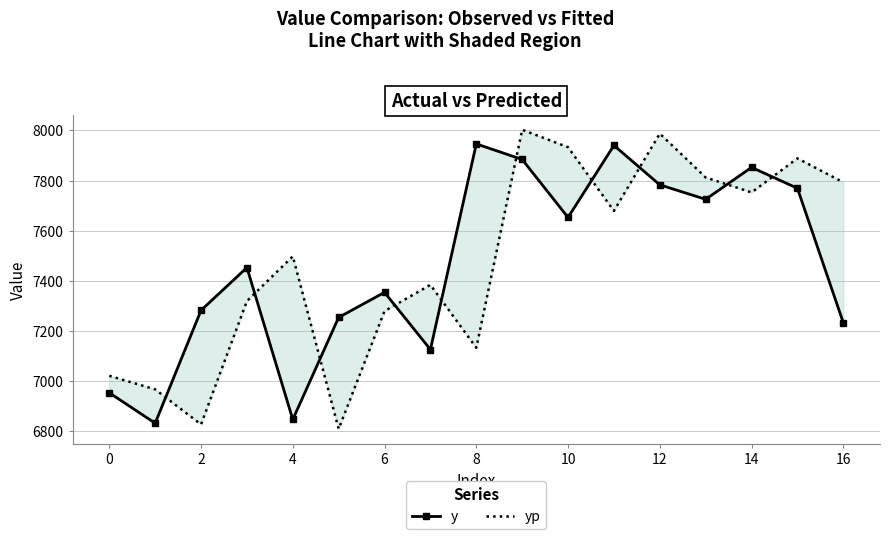

At how many categories does at least one series exceed 7250?

15